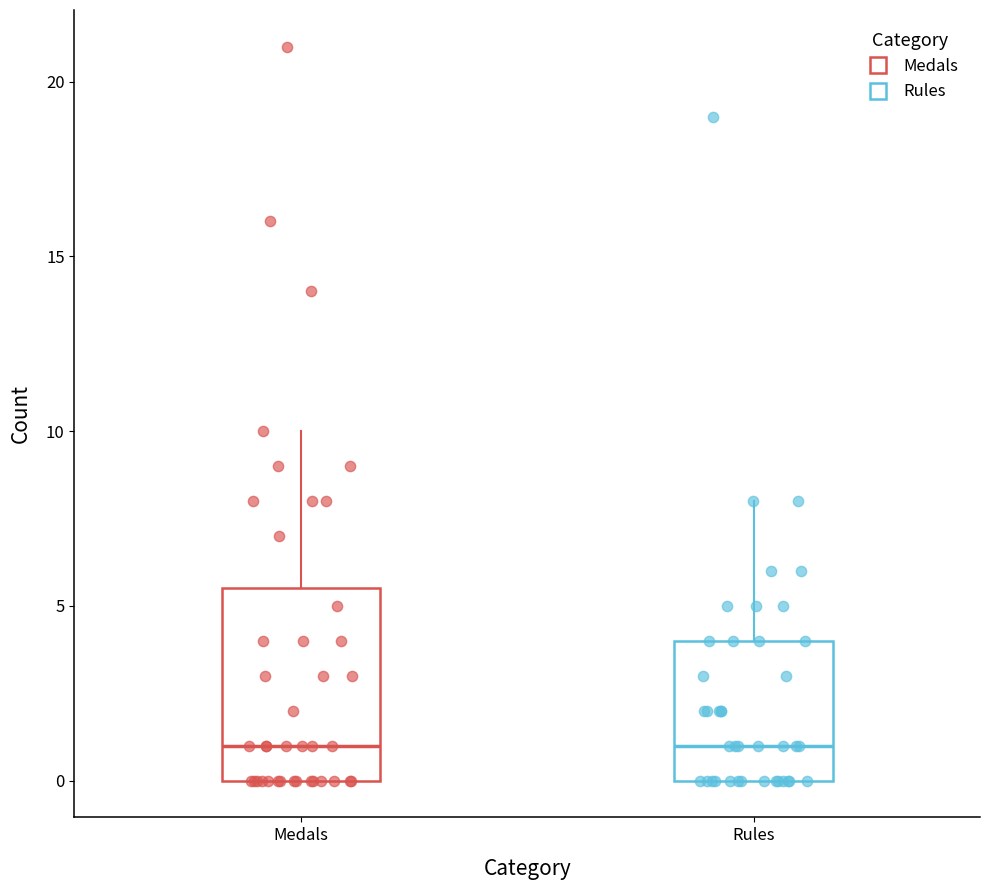

Where is the lower edge of the box for Rules on the y-axis? The values are not printed on the chart, so give them approximately, as read against the axis.

0.0